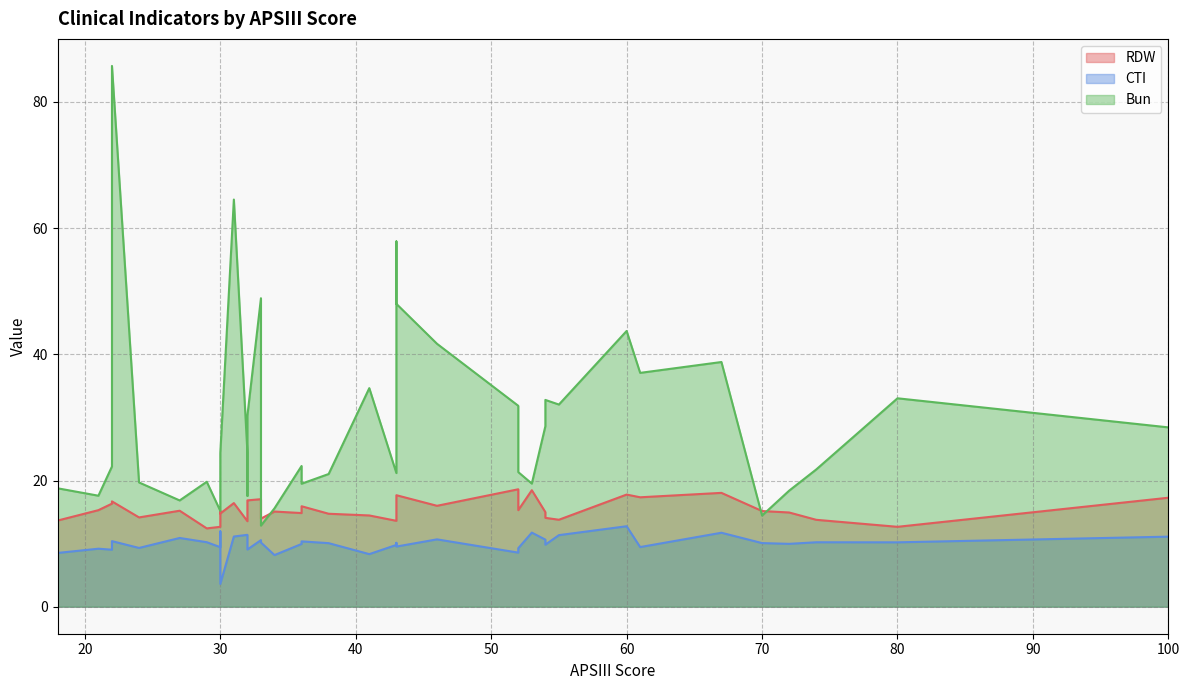

True or false: RDW and CTI cross at least once.

False